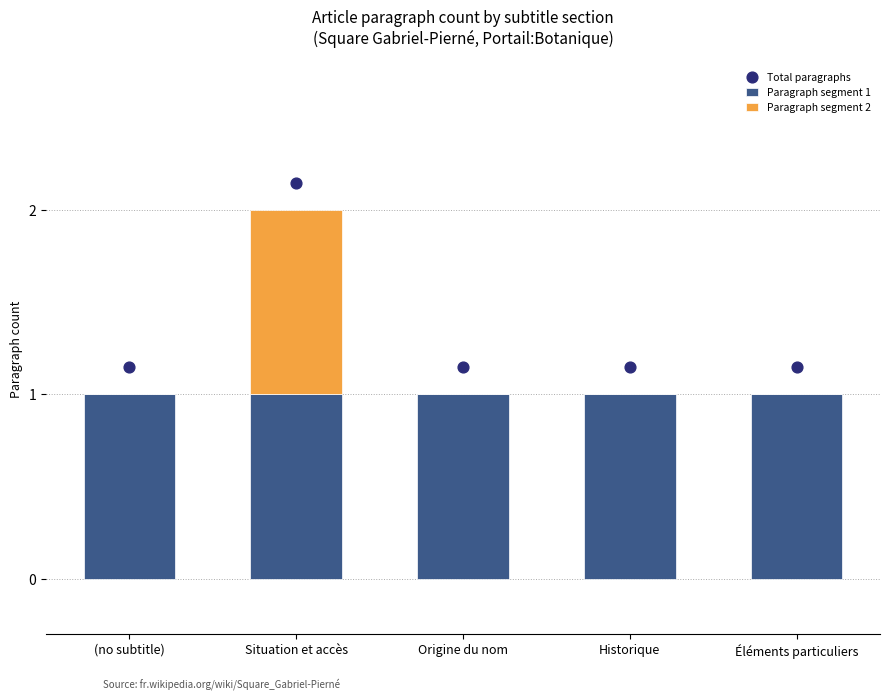

What is the total value across all series at (no subtitle)?

2.1